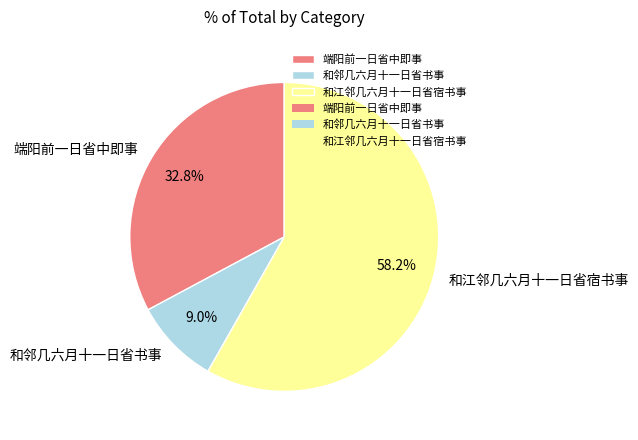

The 和江邻几六月十一日省宿书事 slice represents 48% of the pie. True or false?

False